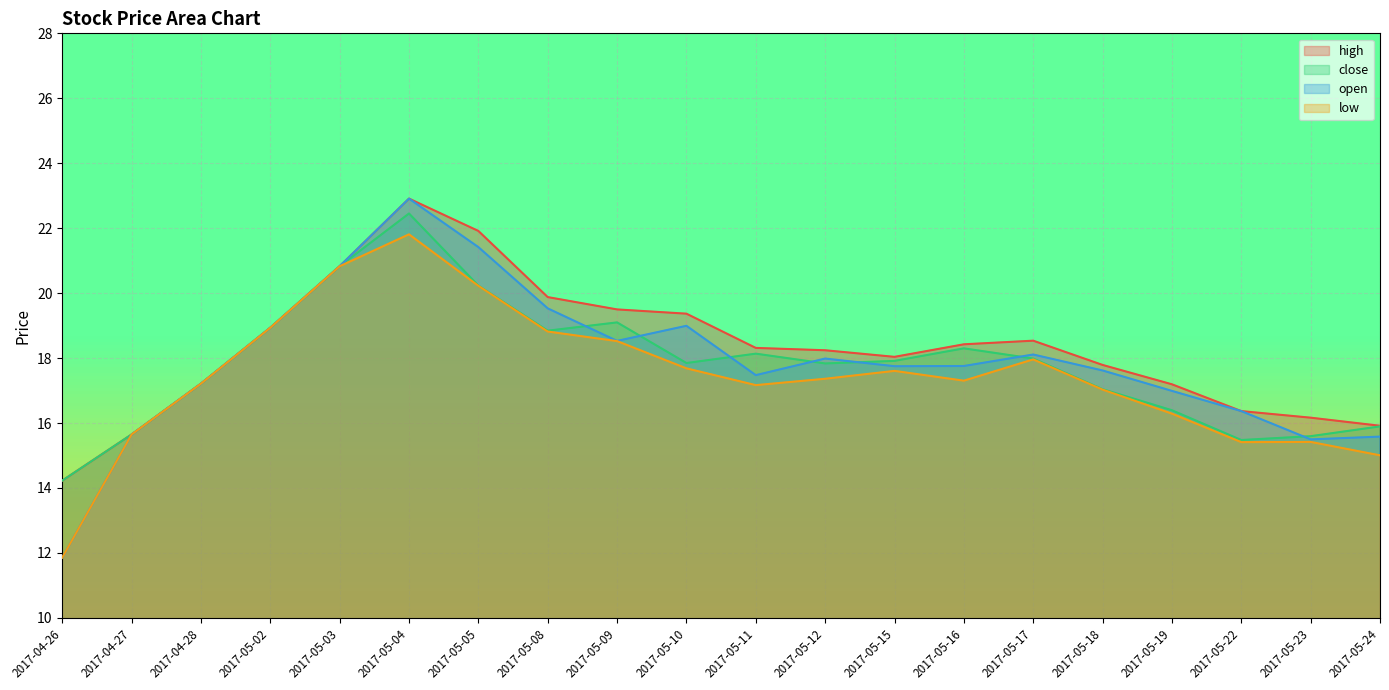

Which series has the widest spread of values?

open